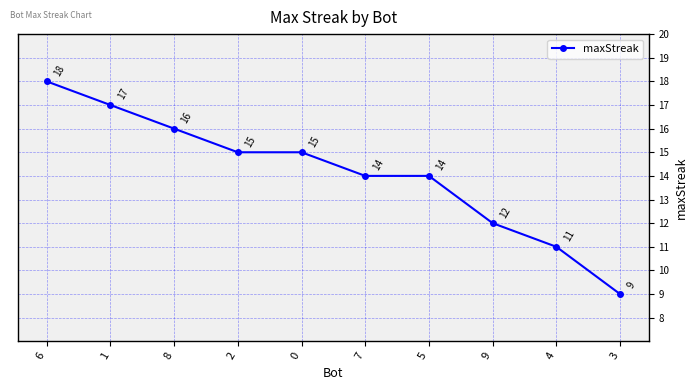

What is the difference between the maximum and minimum values?

9